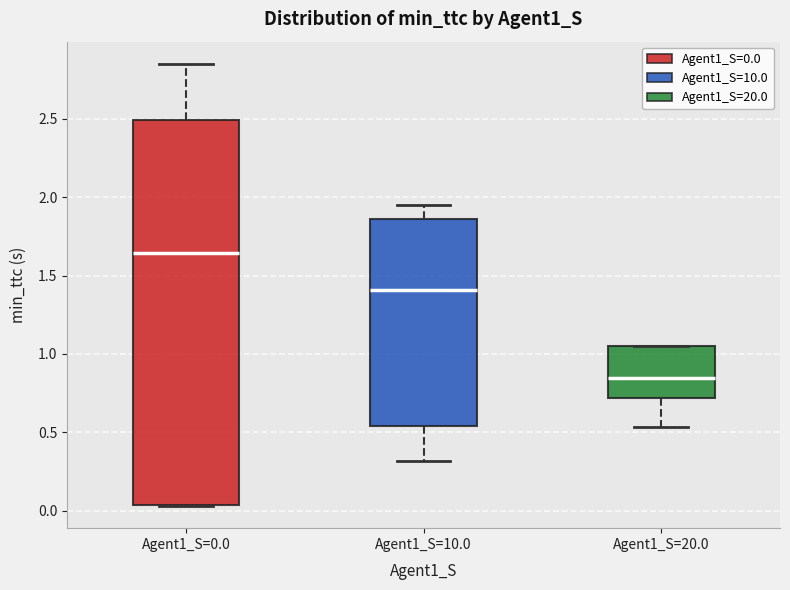

Which box's median line is the highest?

Agent1_S=0.0